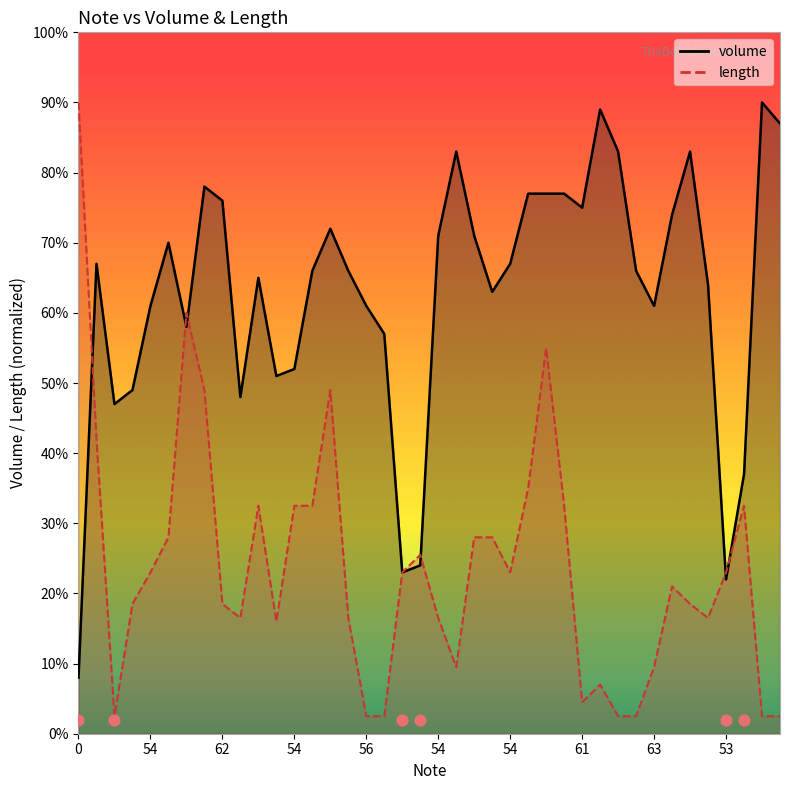

Which series contains the lowest Y value?

length